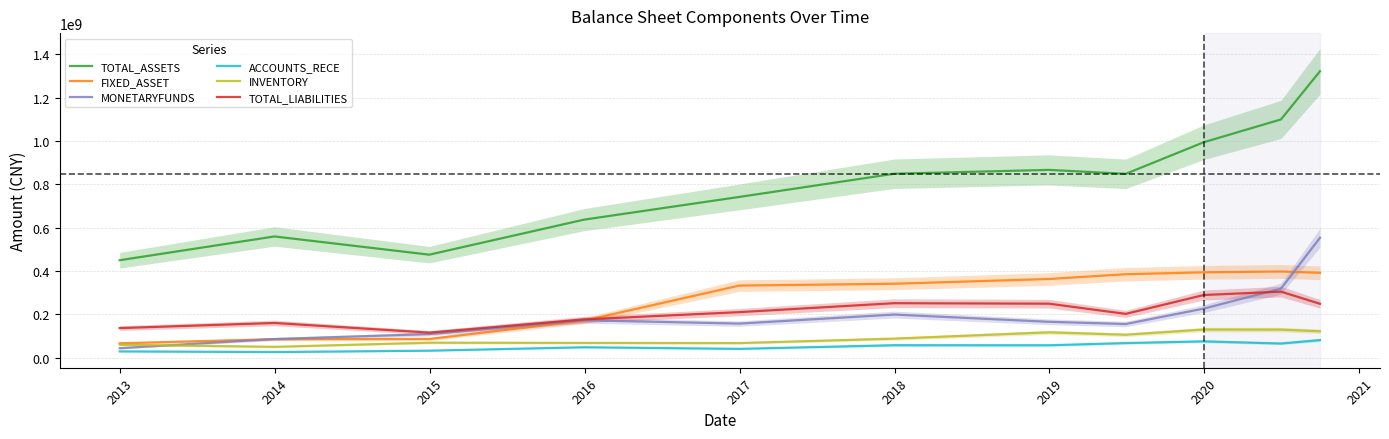

True or false: FIXED_ASSET and TOTAL_ASSETS intersect in this chart.

False